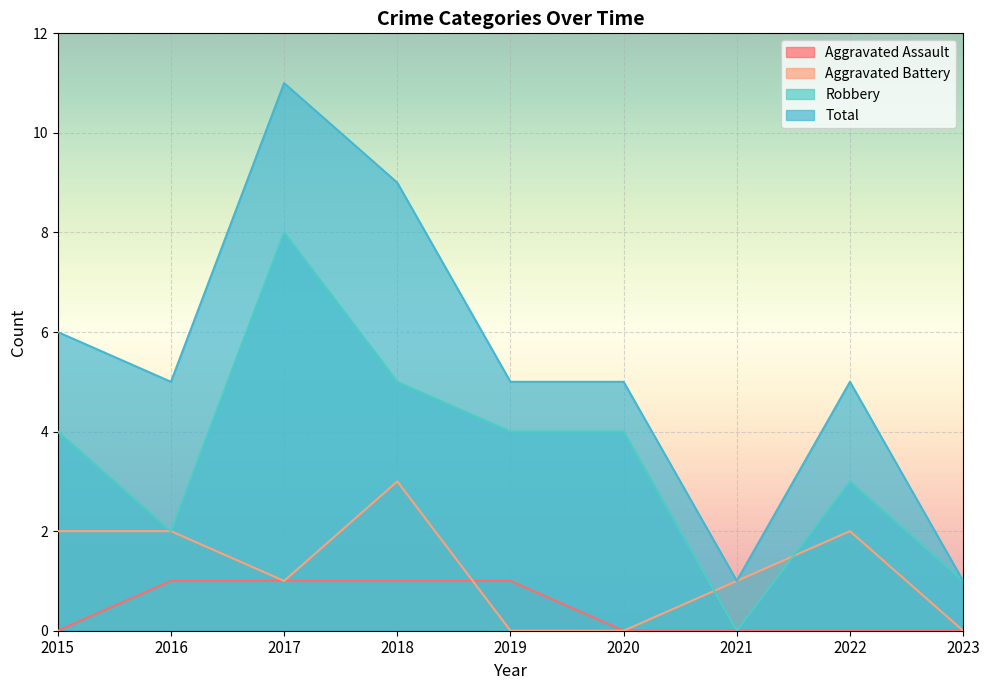

What is the total value across all series at 2021?

2